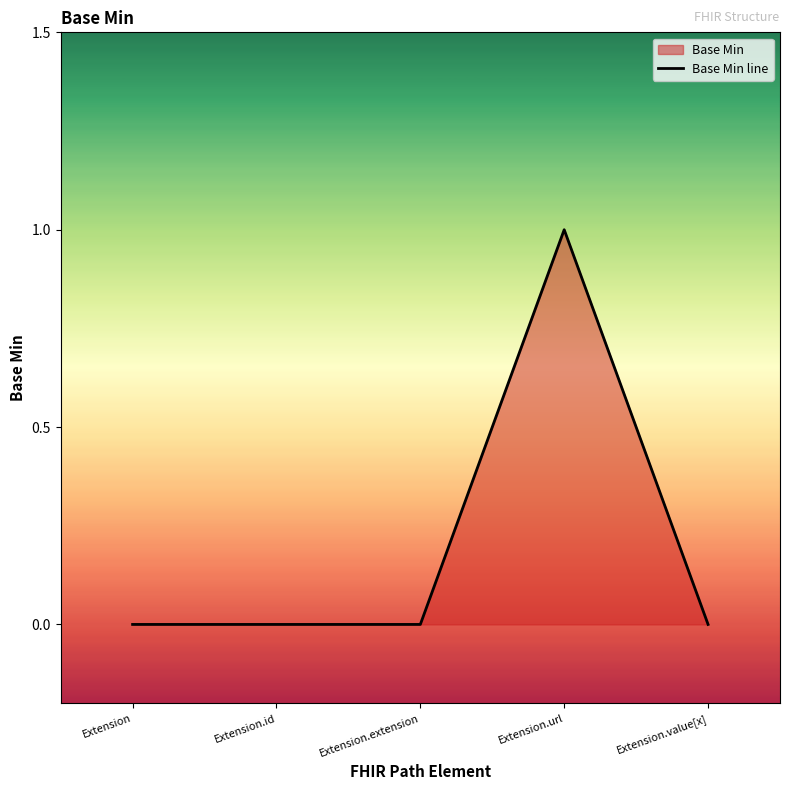

True or false: the data shows 1 at Extension.url.

True